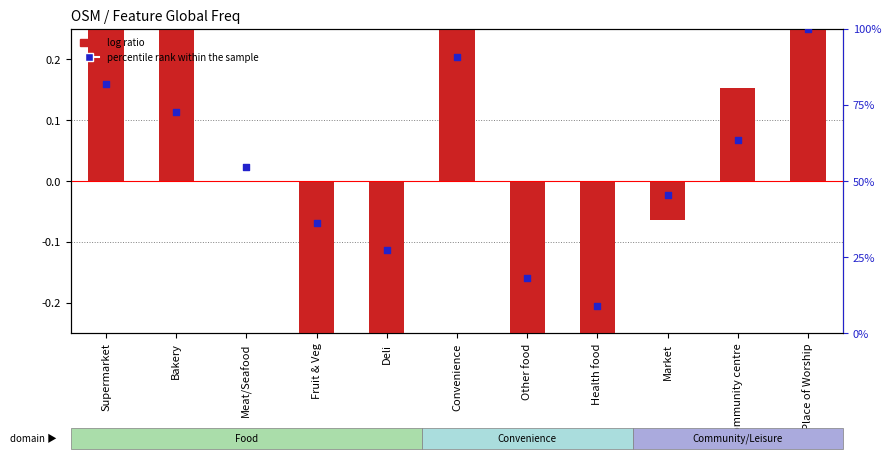

Which series has the largest total across all categories?

percentile rank within the sample